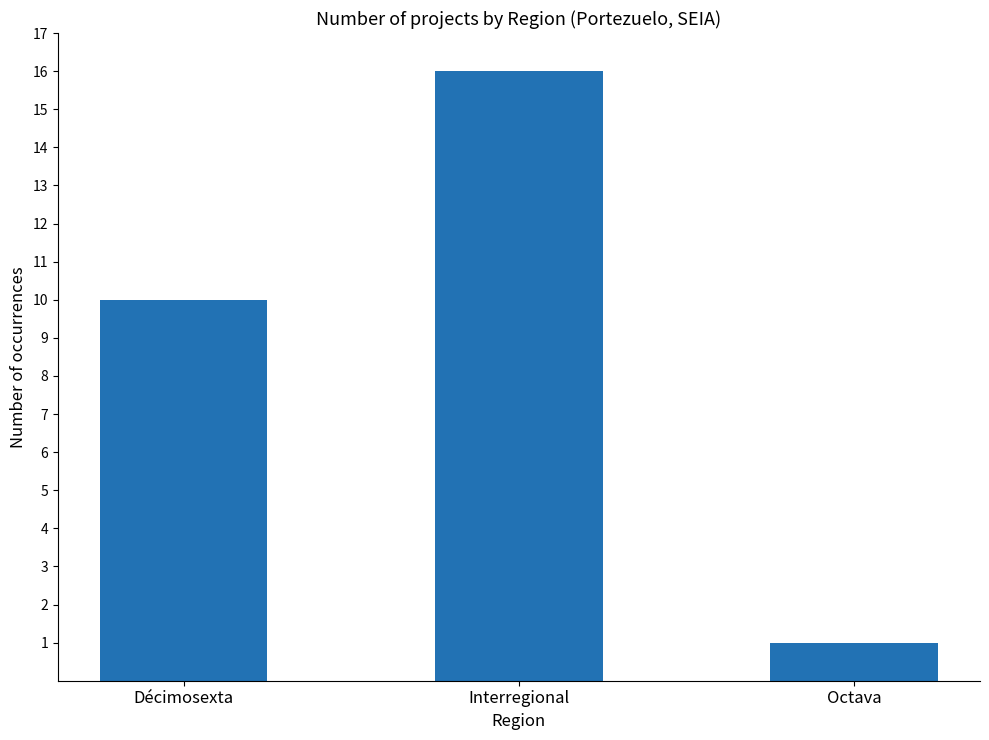

Rank the categories by value from highest to lowest.

Interregional, Décimosexta, Octava